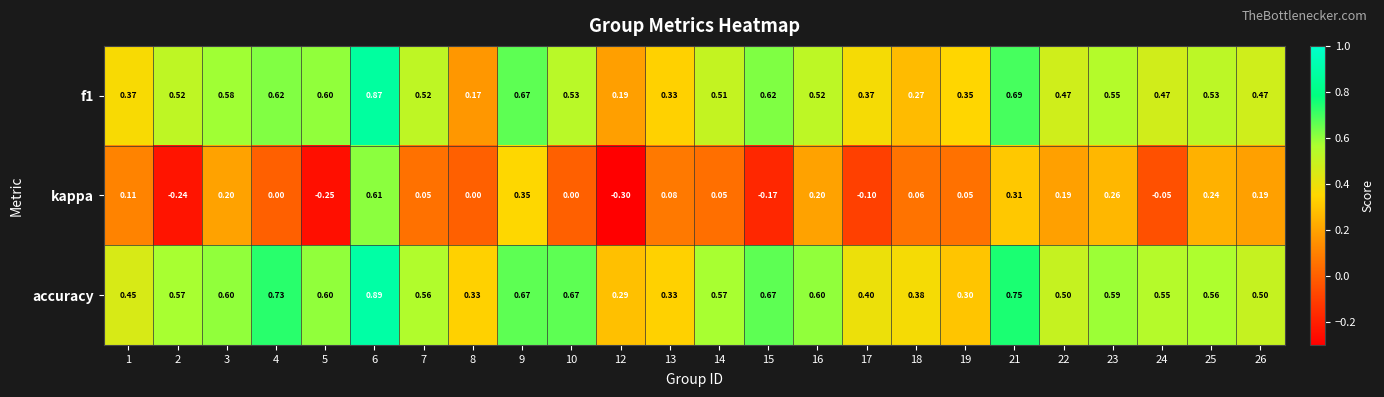

Which series changed the most between 22 and 24?

kappa